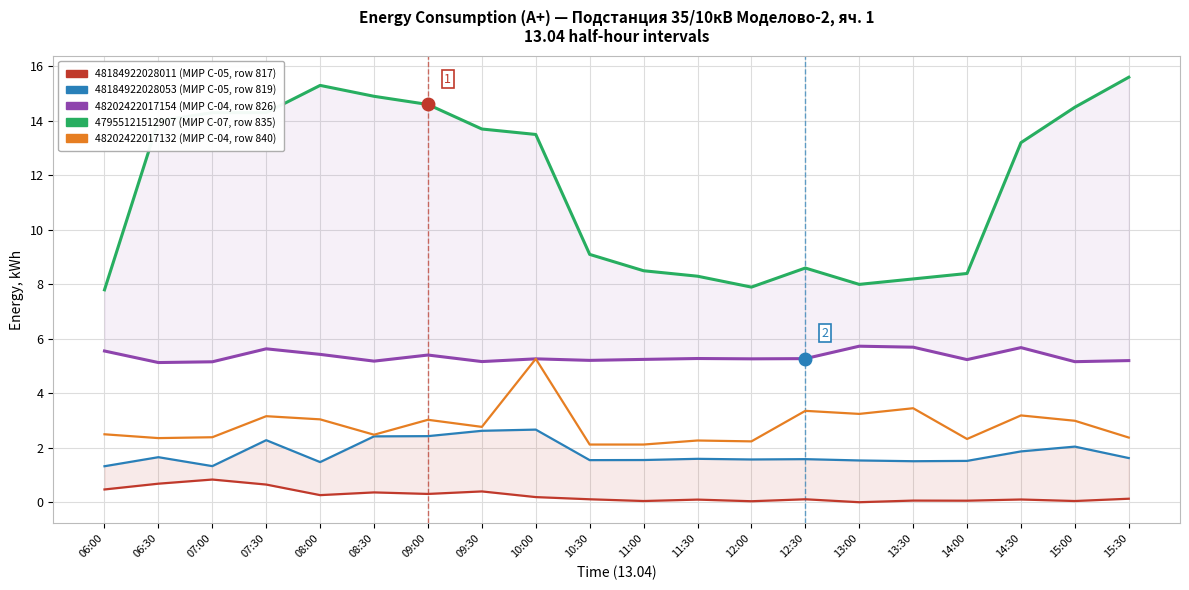

True or false: 48202422017154 (row 826) has a value of 8.3 at 15:30.

False